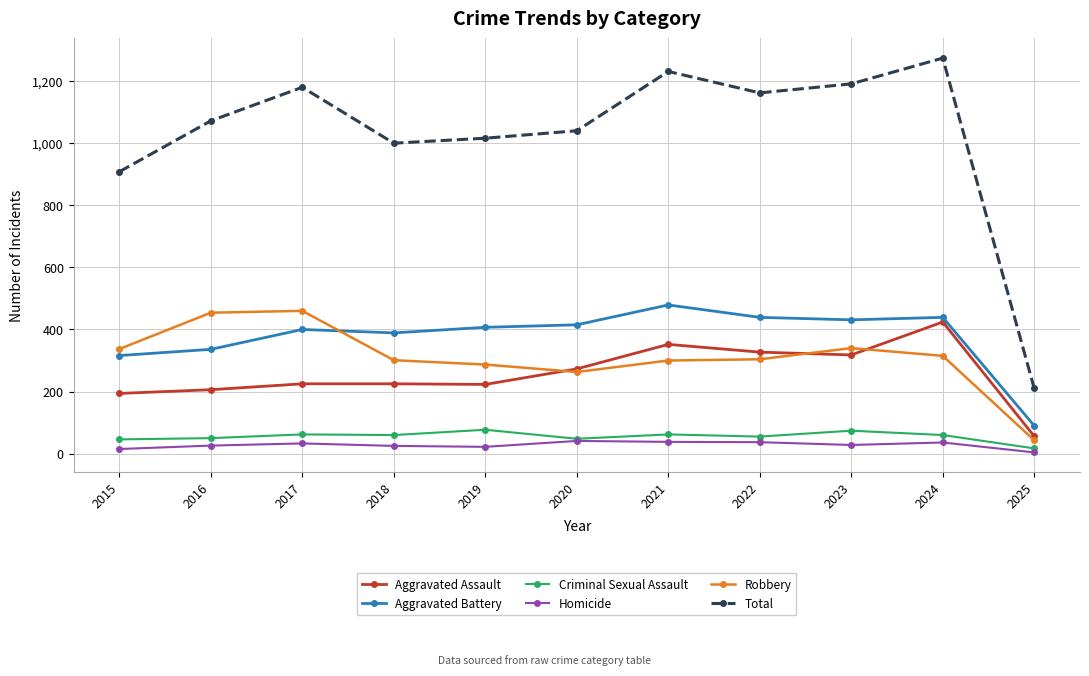

In Criminal Sexual Assault, how many points are higher than both neighbors (excluding endpoints)?

4